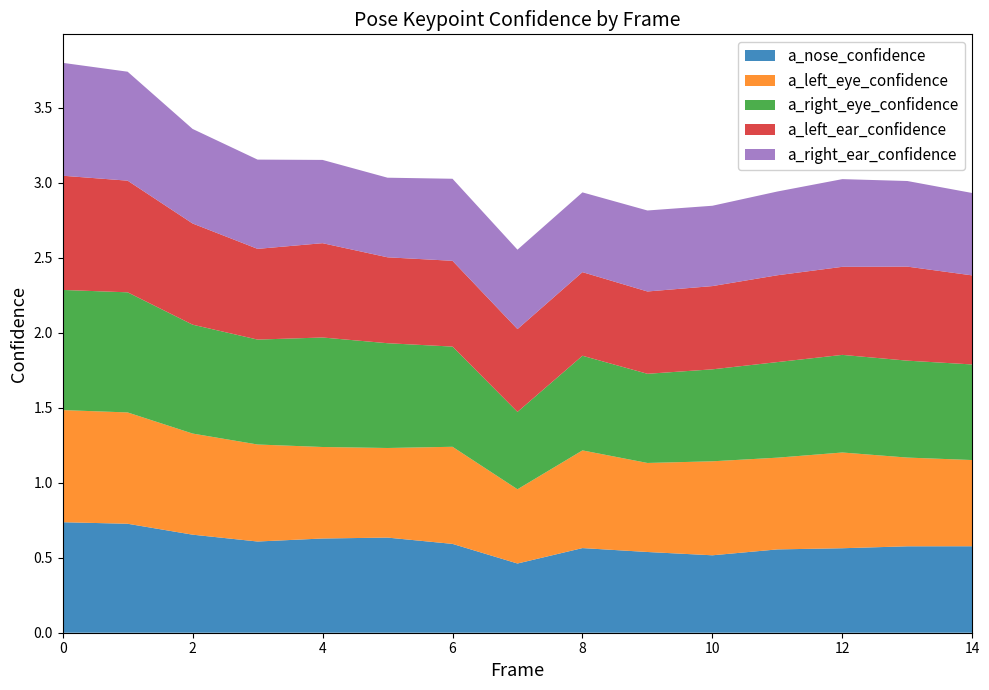

Reading left to right, transcribe all the data shown in this chart.

a_nose_confidence: 0.7	0.7	0.7	0.6	0.6	0.6	0.6	0.5	0.6	0.5	0.5	0.6	0.6	0.6	0.6
a_left_eye_confidence: 0.7	0.7	0.7	0.6	0.6	0.6	0.6	0.5	0.7	0.6	0.6	0.6	0.6	0.6	0.6
a_right_eye_confidence: 0.8	0.8	0.7	0.7	0.7	0.7	0.7	0.5	0.6	0.6	0.6	0.6	0.7	0.6	0.6
a_left_ear_confidence: 0.8	0.7	0.7	0.6	0.6	0.6	0.6	0.6	0.6	0.5	0.6	0.6	0.6	0.6	0.6
a_right_ear_confidence: 0.8	0.7	0.6	0.6	0.6	0.5	0.5	0.5	0.5	0.5	0.5	0.6	0.6	0.6	0.5